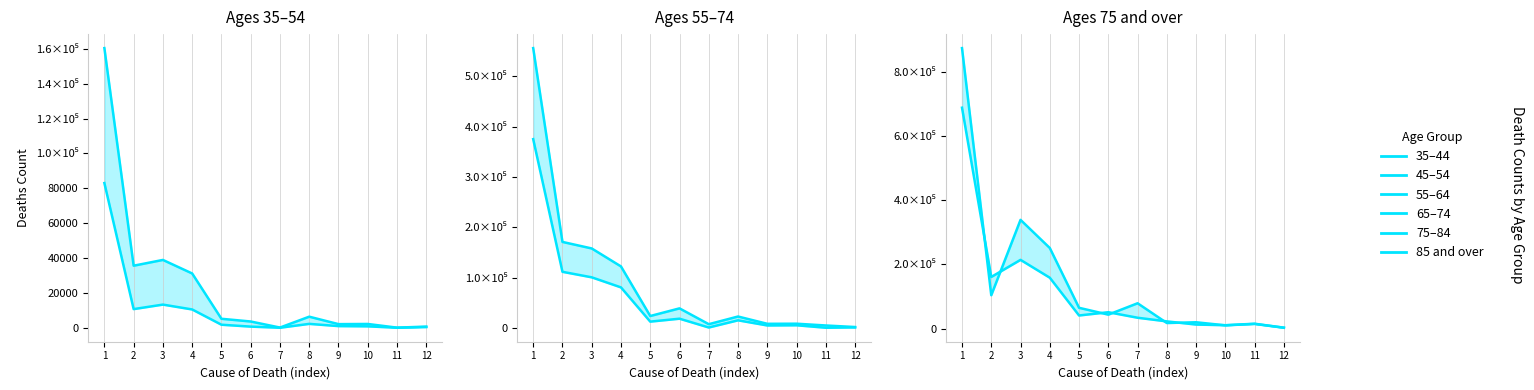

True or false: 55–64 has a value of 18743 at 6.

True